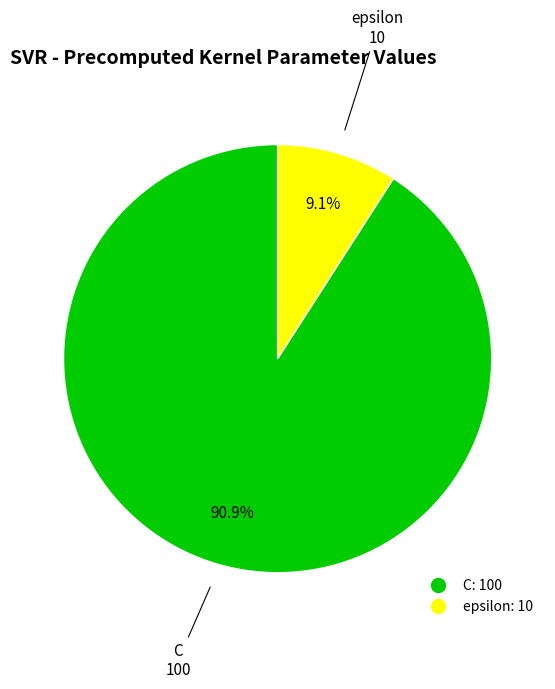

Is epsilon the majority of the pie?

No